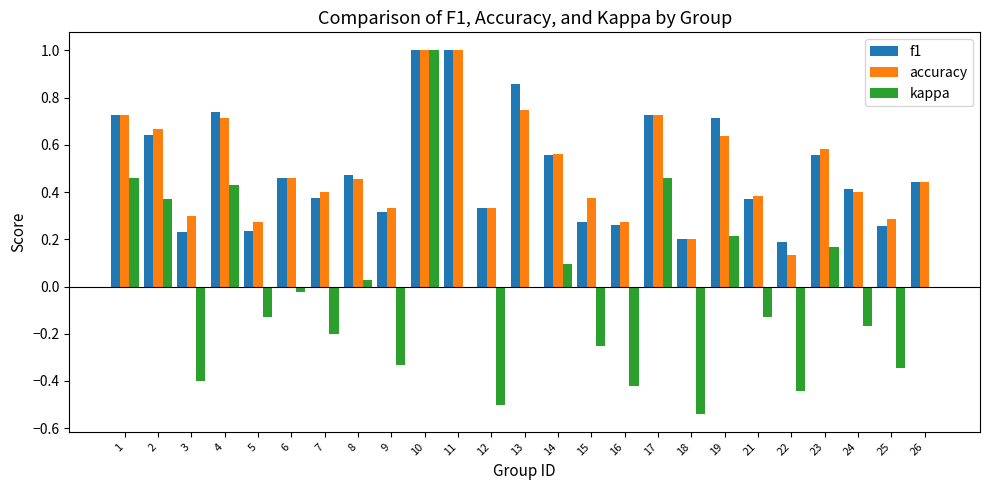

What is the sum of all f1 values?

12.3